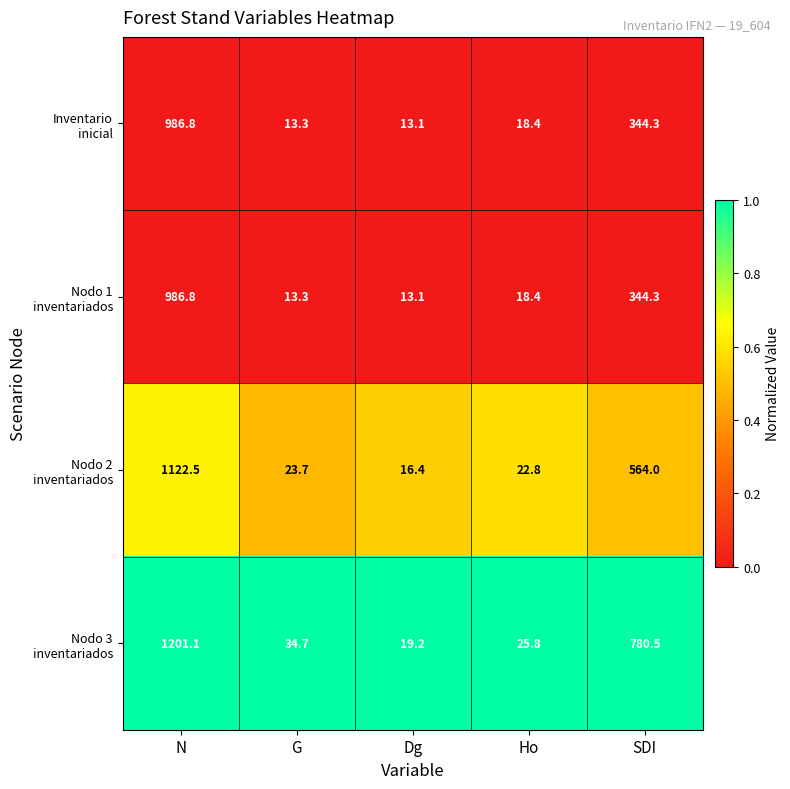

How many data points does each series have?

5